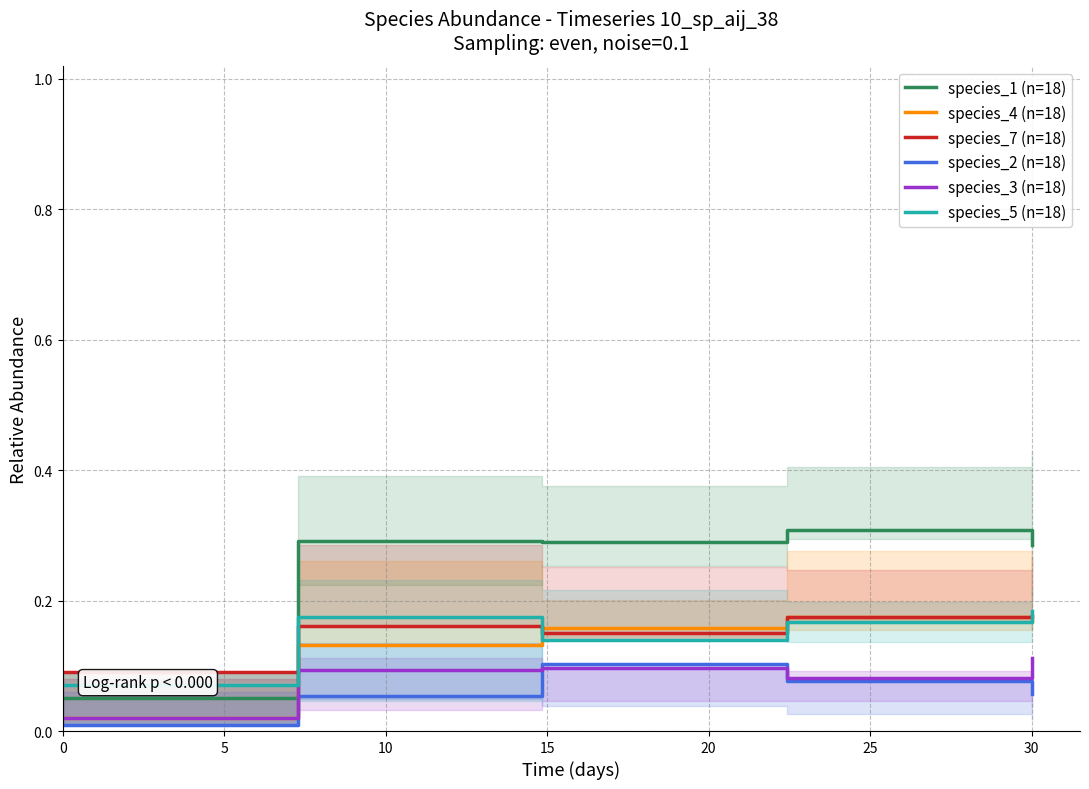

The species_7 (n=18) series shows 0.0 at 30. True or false?

False